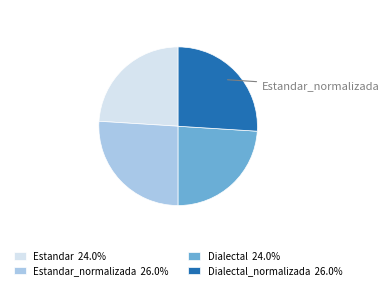

What is the ratio of the value at Estandar 24.0% to the value at Estandar_normalizada 26.0%?

0.9